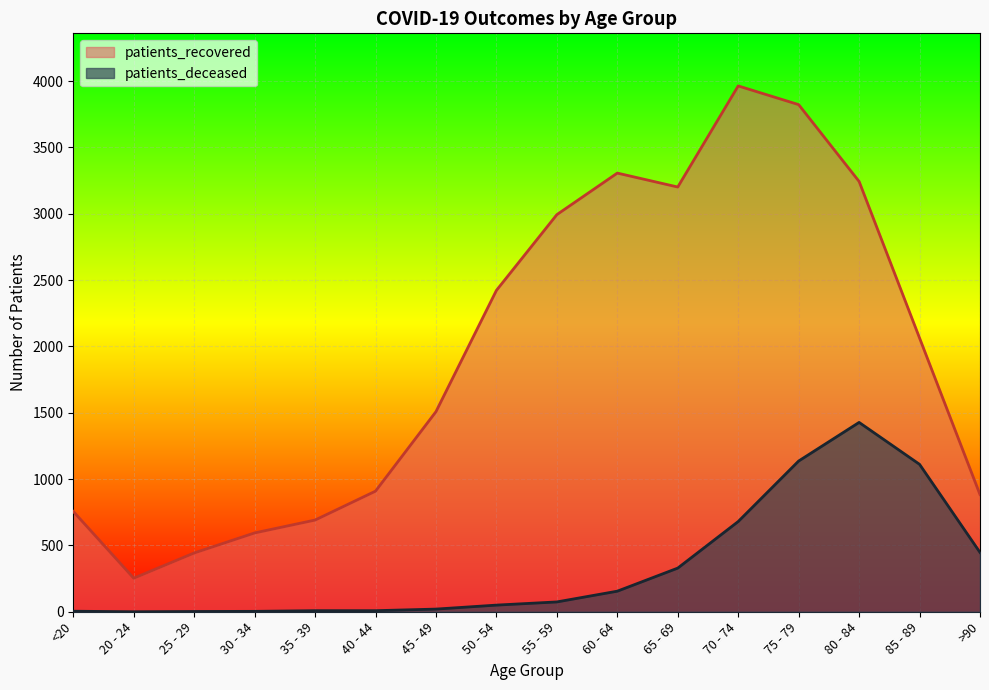

What is the difference between the patients_recovered values at 40 - 44 and 45 - 49?

599